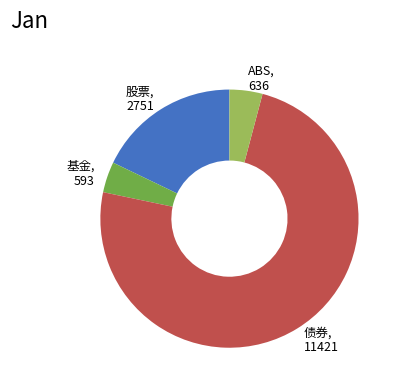

Does ABS represent more than half of the total?

No